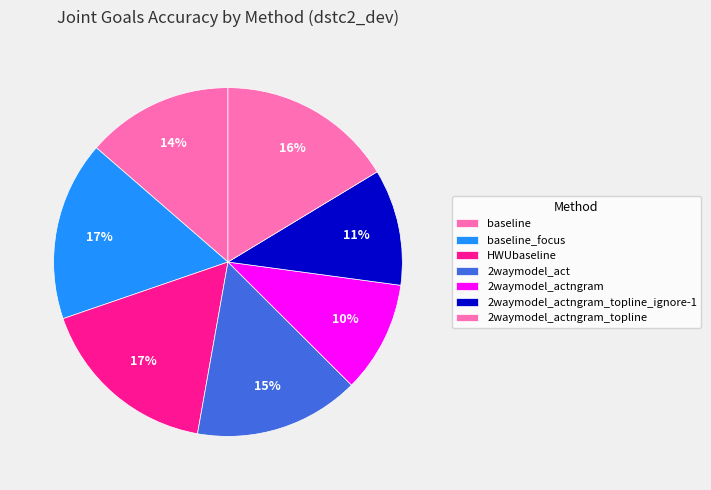

To the nearest percent, what percentage of the pie is HWUbaseline?

17%